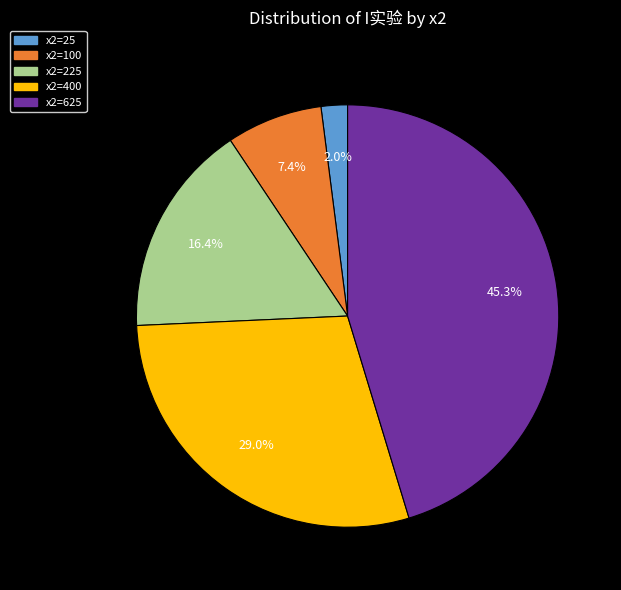

Is there a majority slice in this chart?

No